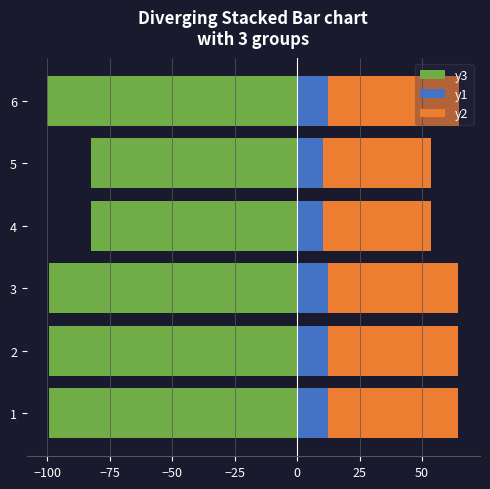

What is the difference between the maximum and minimum values in the y2 series?

9.2